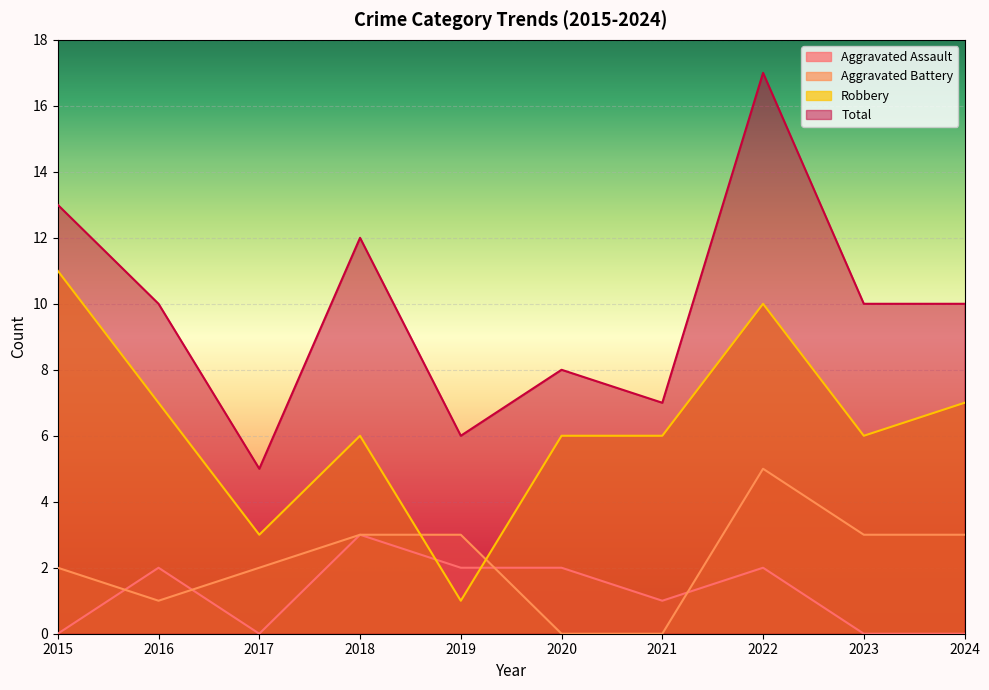

Is the value of Total at 2018 greater than the value of Robbery at 2020?

Yes